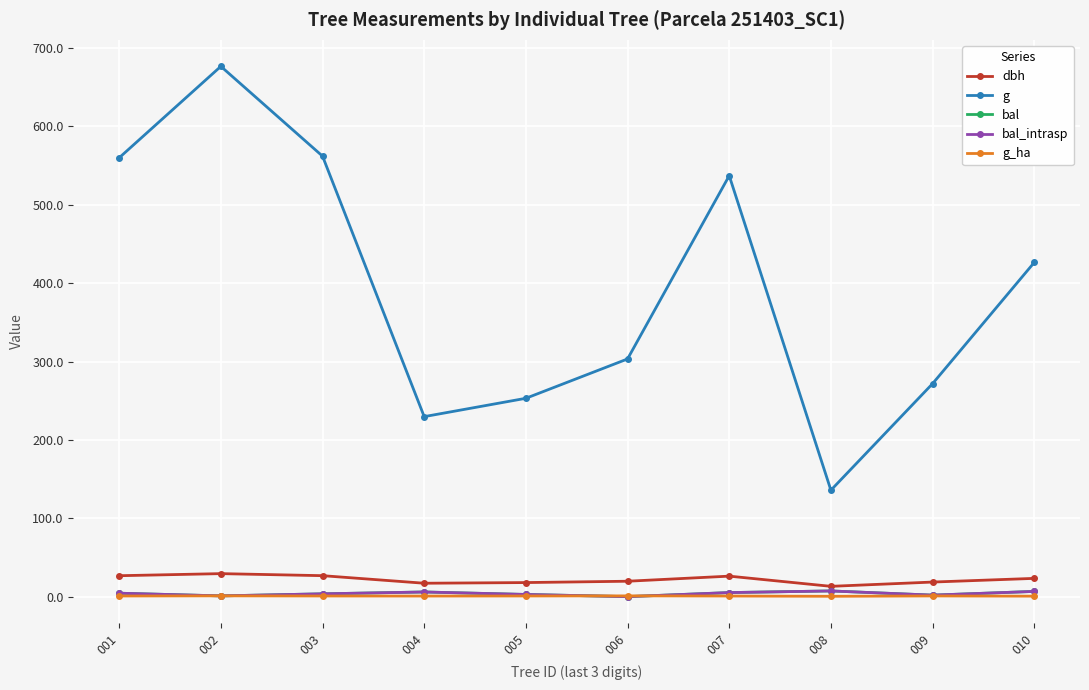

At which category does bal_intrasp reach its first local peak?

004